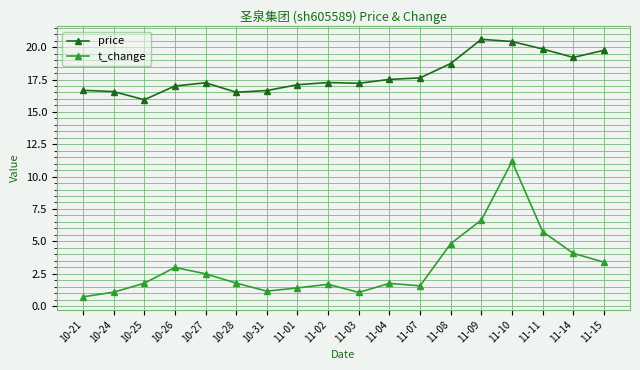

What are all the series names shown in the legend?

price, t_change